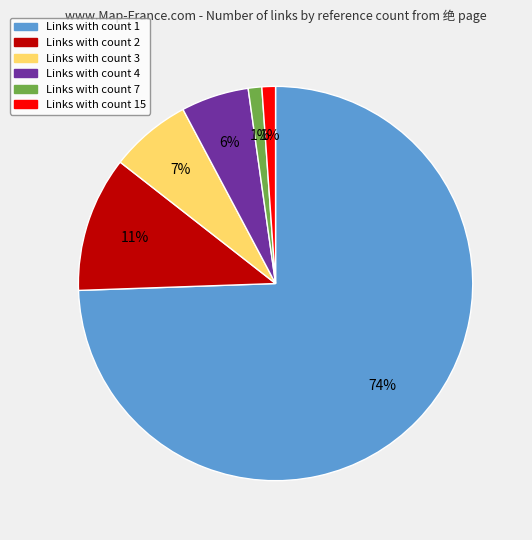

To the nearest percent, what portion does Links with count 15 represent?

1%